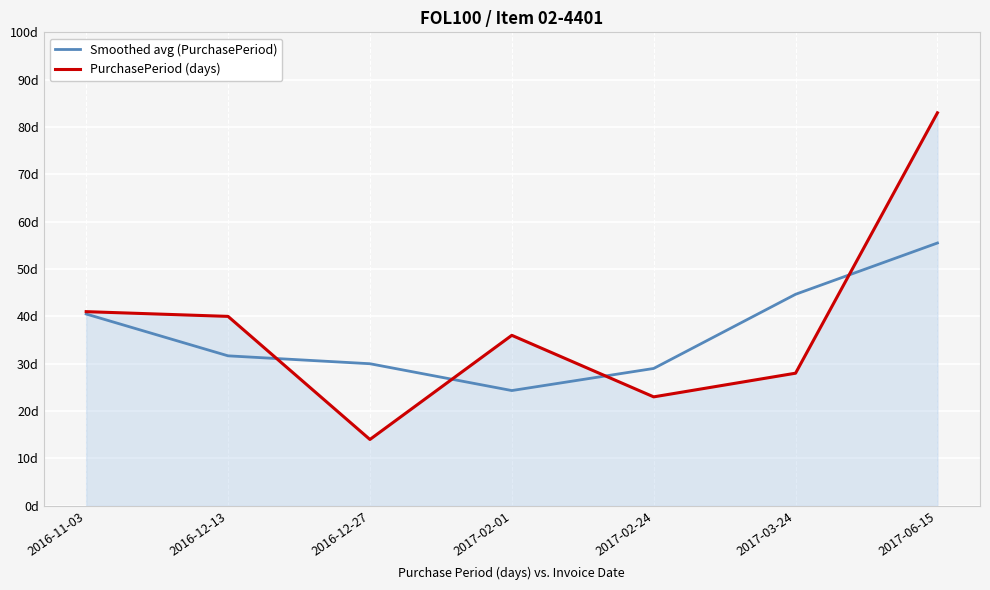

How many times do PurchasePeriod (days) and Smoothed avg (PurchasePeriod) cross each other?

4